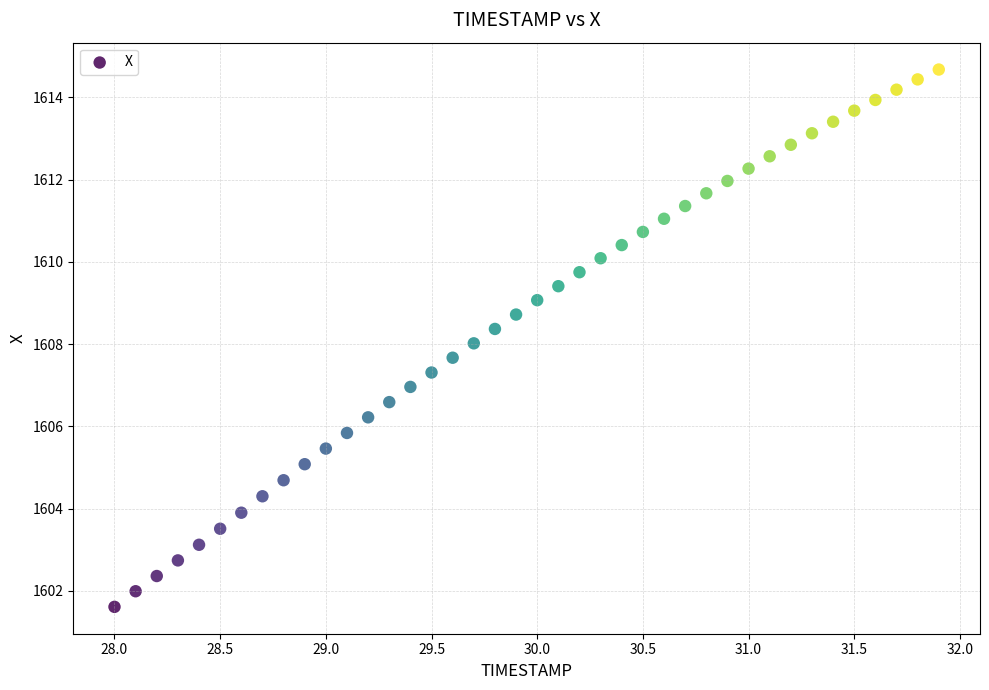

What is the range of X values (max minus min)?

3.9